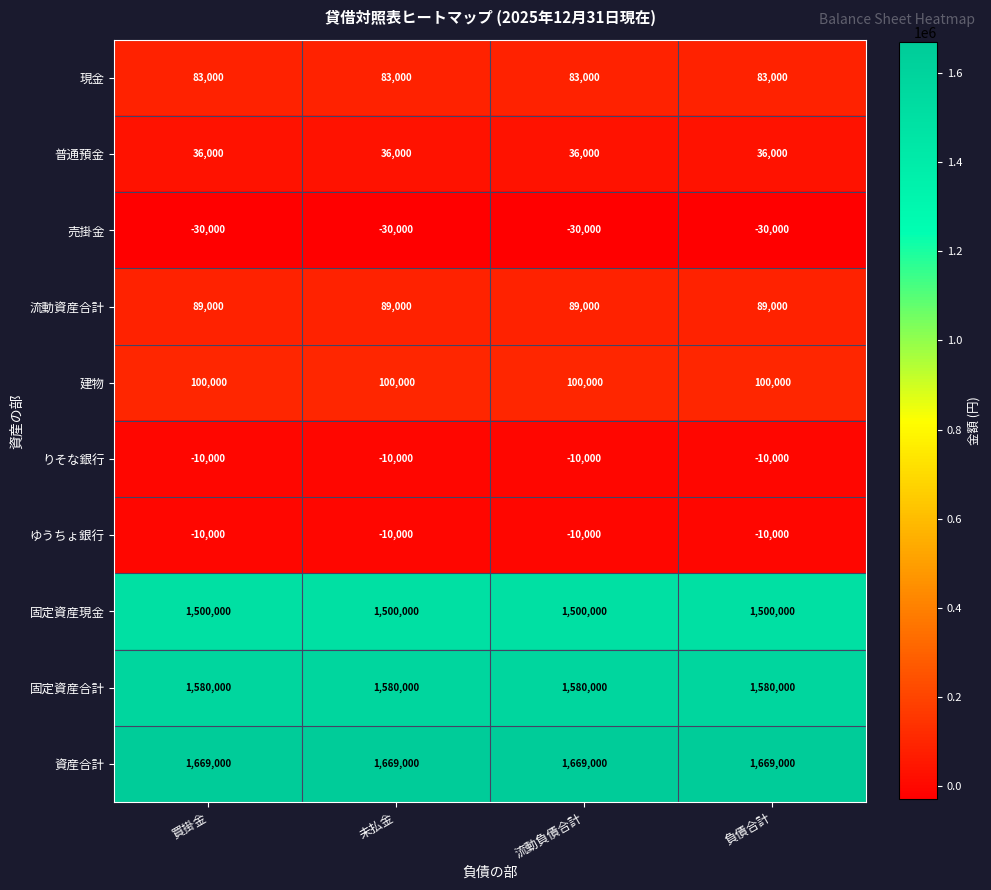

What is the spread (max minus min) of values at 負債合計?

1699000